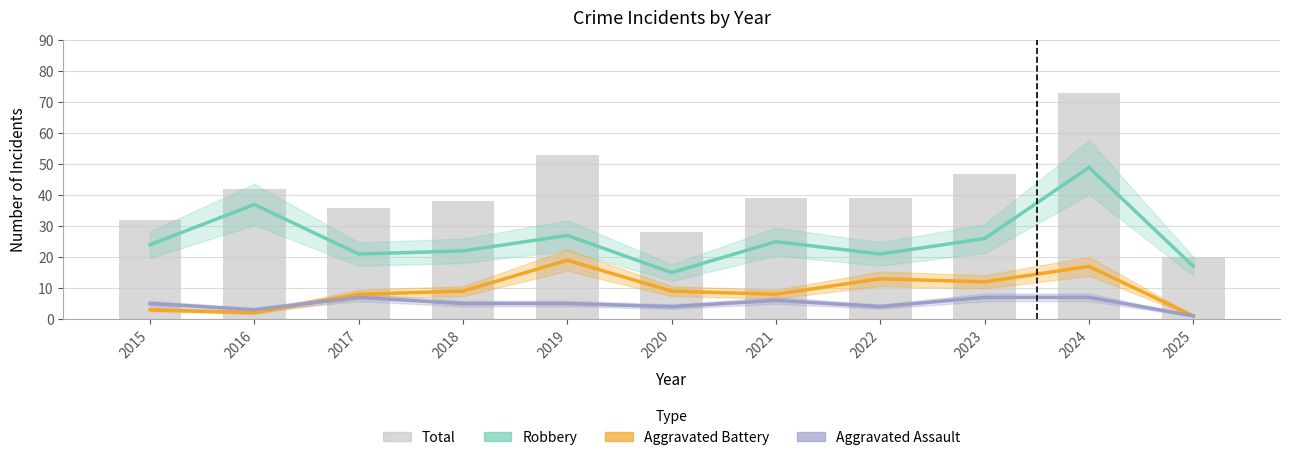

Which series has the largest total across all categories?

Total